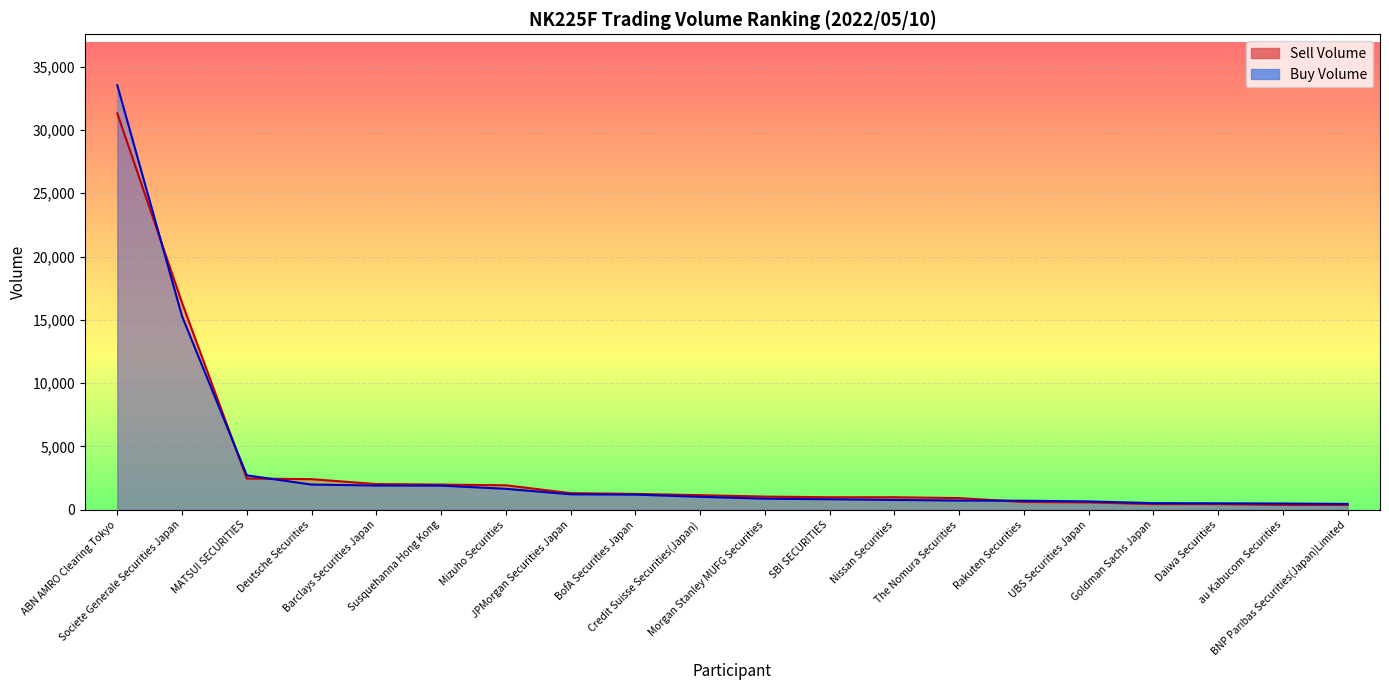

What is the sum of the Buy Volume values at Daiwa Securities and Rakuten Securities?

1233